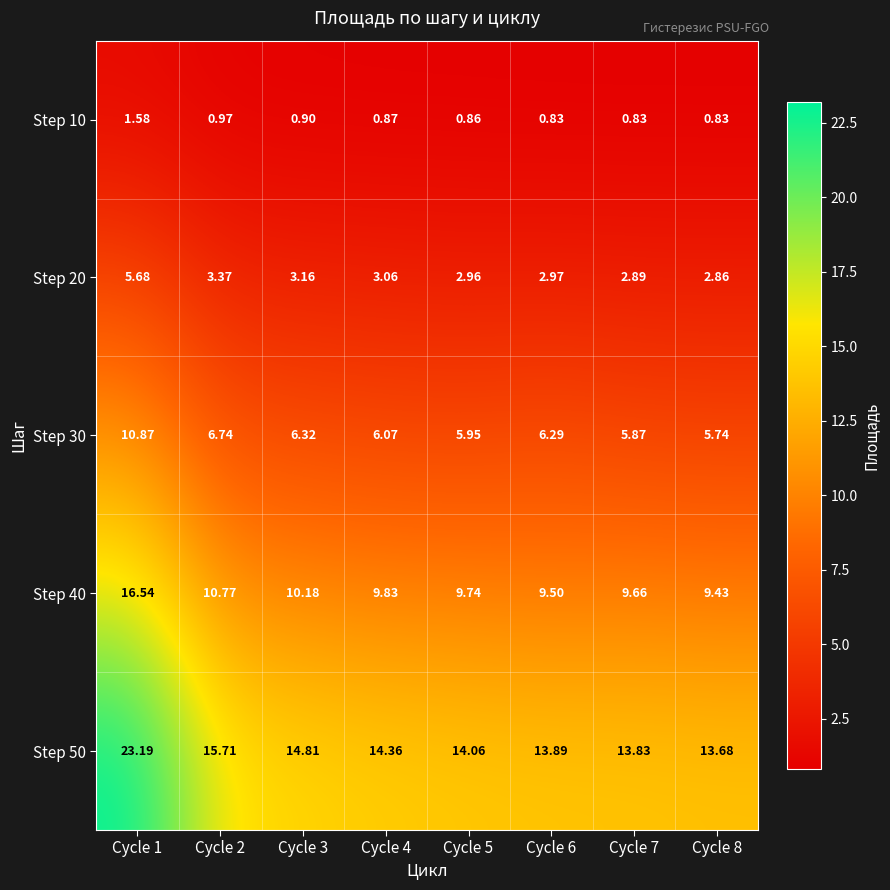

At which category is the sum across all series the highest?

Cycle 1